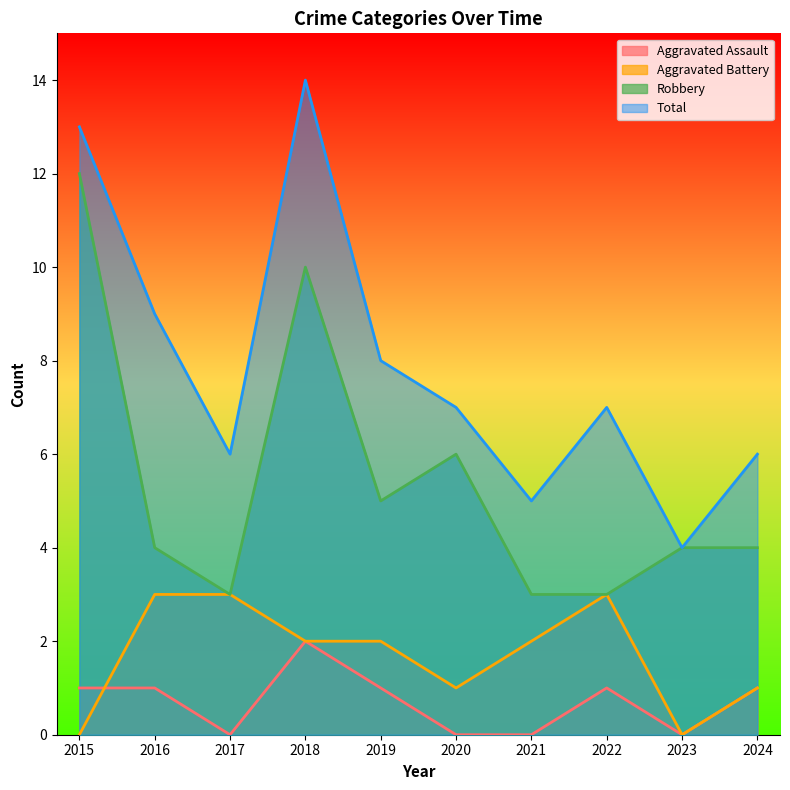

How many lines are shown in the chart?

4